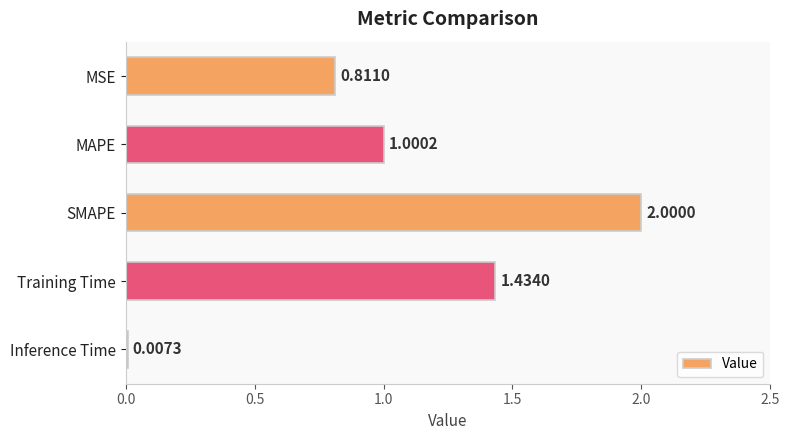

What is the sum of the values at MSE and Training Time?

2.2